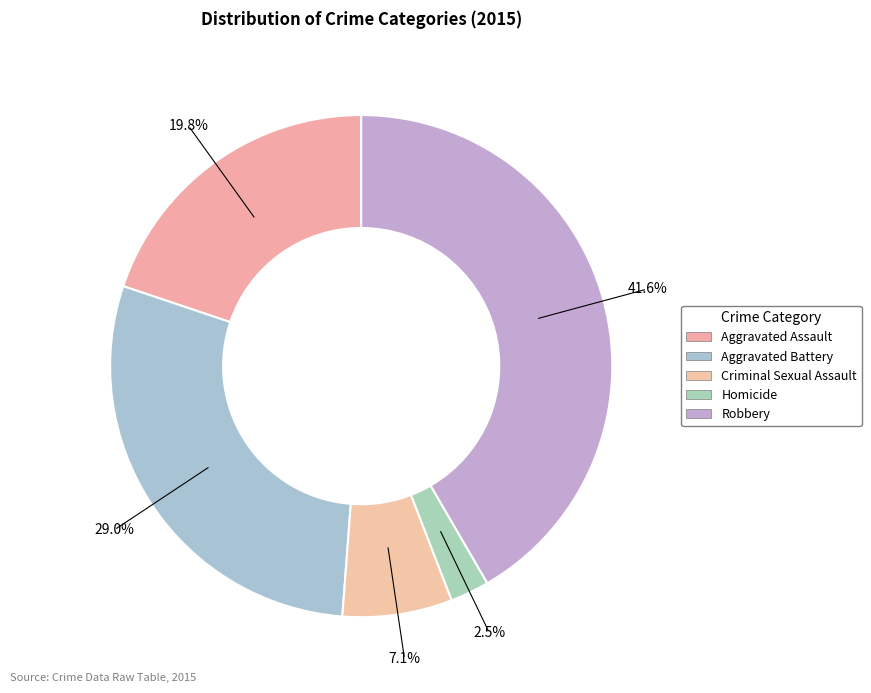

Which slice is the largest?

Robbery